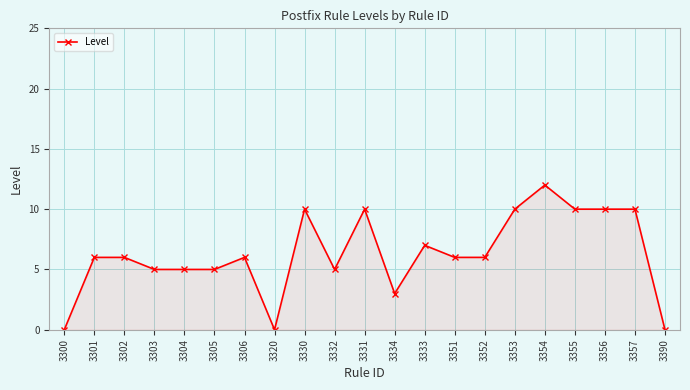

Reading right to left, list all the values displayed in this chart.

3390=0	3357=10	3356=10	3355=10	3354=12	3353=10	3352=6	3351=6	3333=7	3334=3	3331=10	3332=5	3330=10	3320=0	3306=6	3305=5	3304=5	3303=5	3302=6	3301=6	3300=0